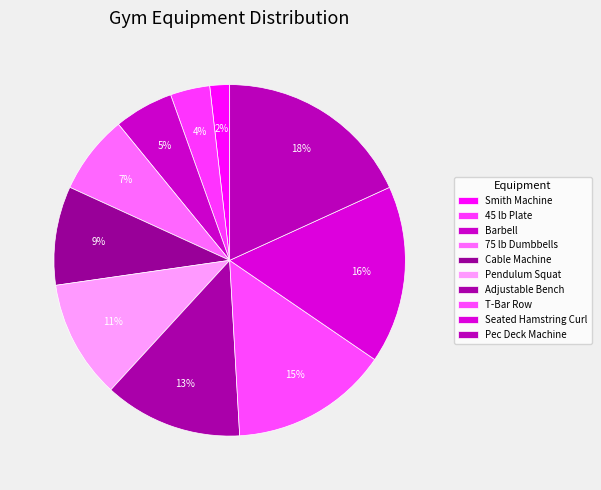

True or false: Adjustable Bench accounts for 13% of the total.

True